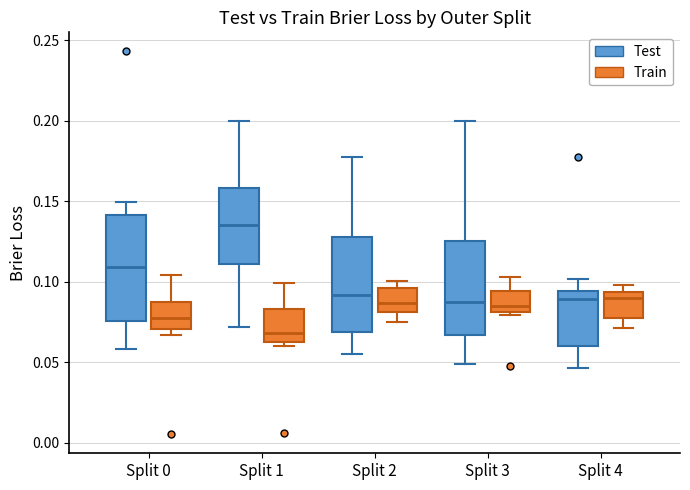

Where does the upper whisker of the box for Split 1 (Train) end on the y-axis? The values are not printed on the chart, so give them approximately, as read against the axis.

0.100